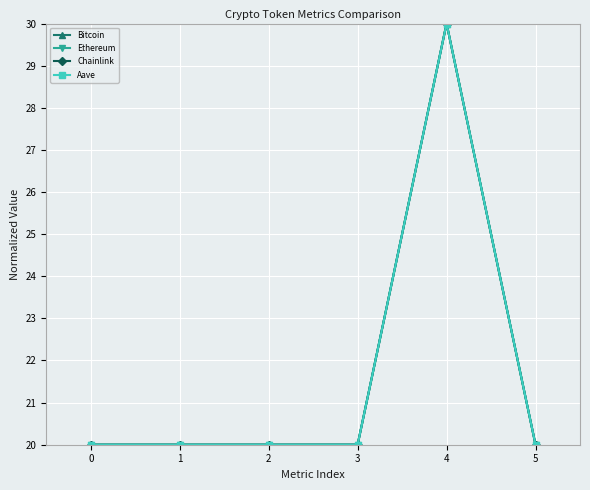

What is the maximum value for Aave?

30.0